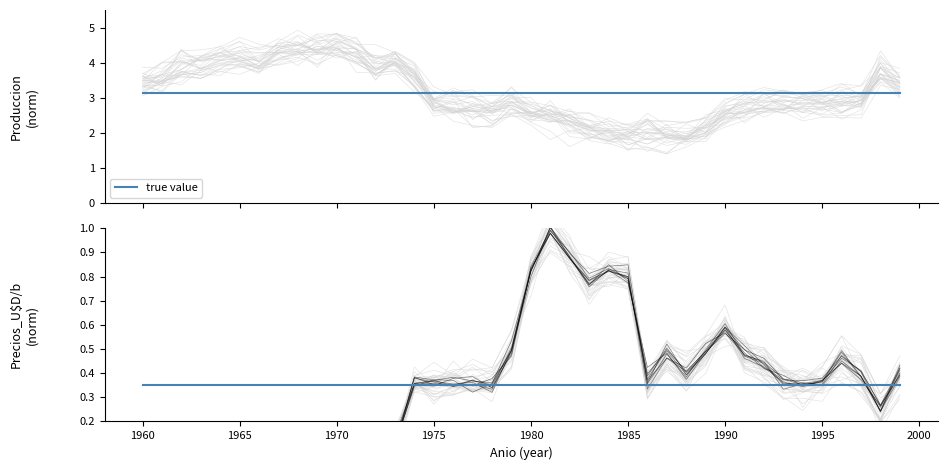

True or false: Precios_U$D/b has more than 2 interior local peaks.

True